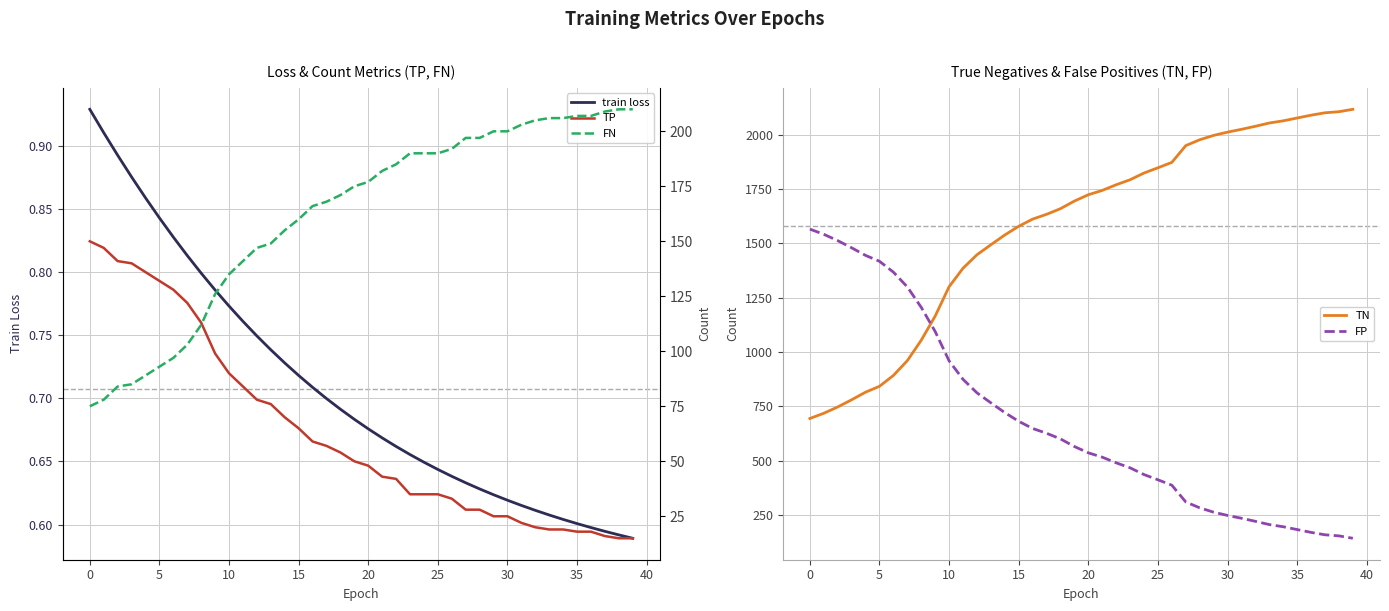

At how many categories does at least one series exceed 463?

40